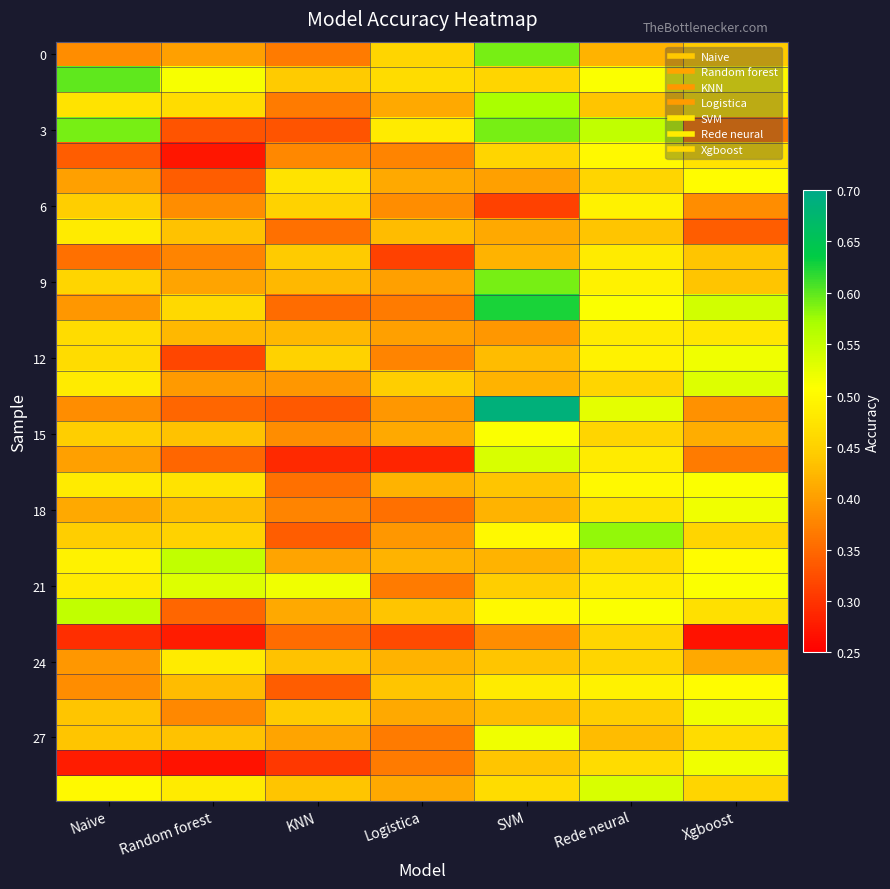

How many categories are shown in the chart?

7